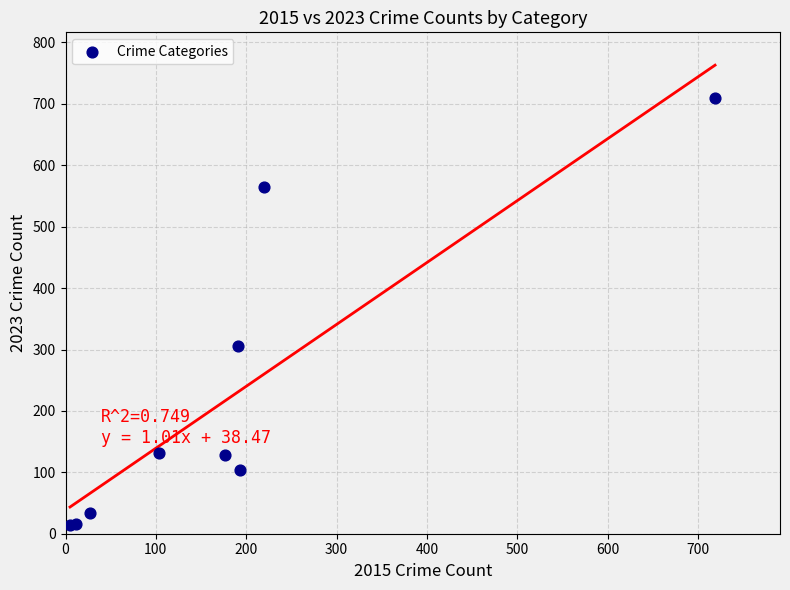

What Y value in the scatter plot is closest to 362?

306